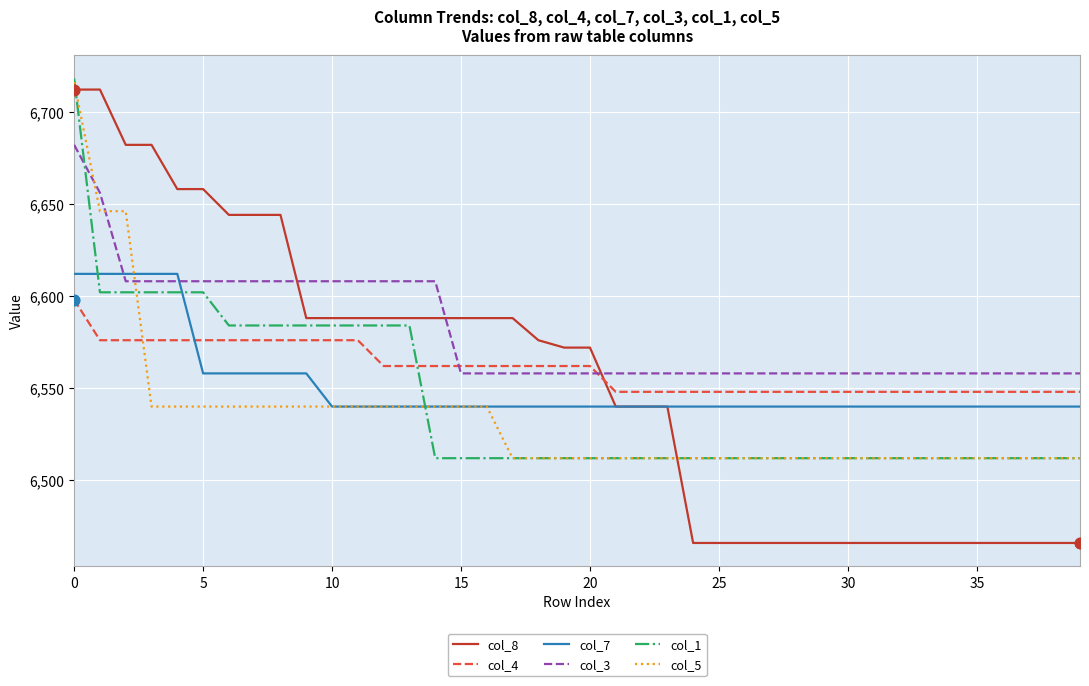

What is the minimum value for col_5?

6512